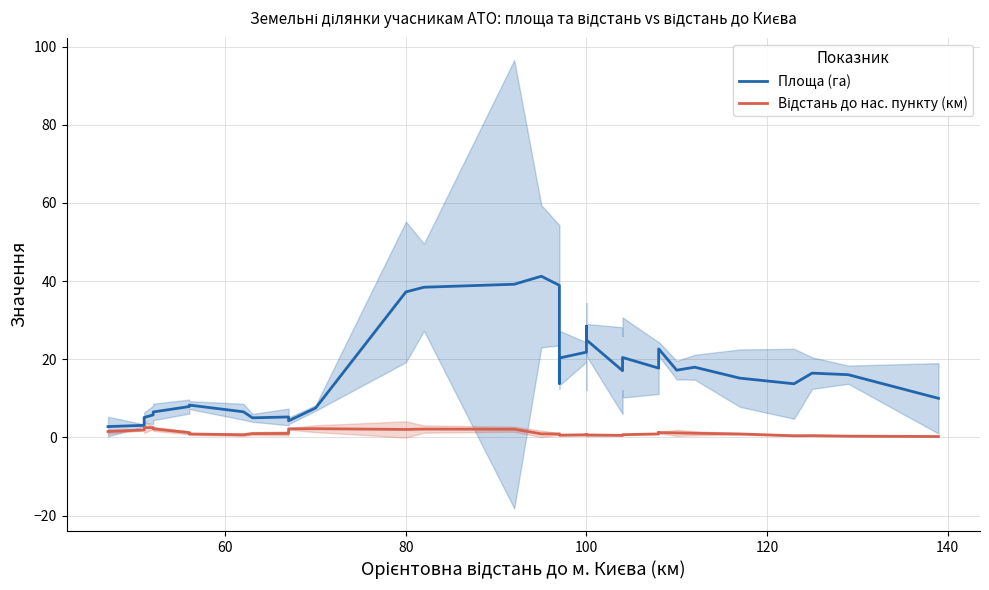

Which series has the largest total across all categories?

Площа (га)